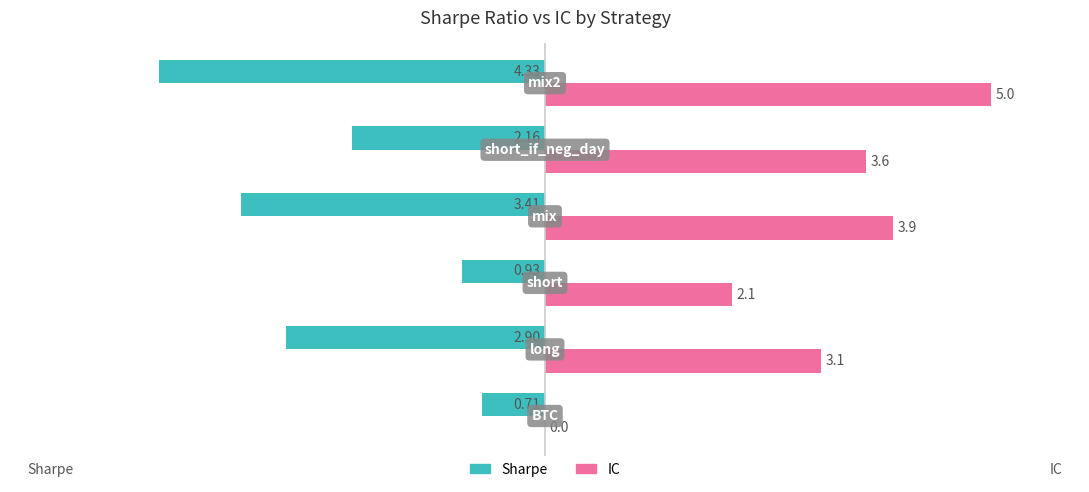

Count the number of categories in the chart.

6